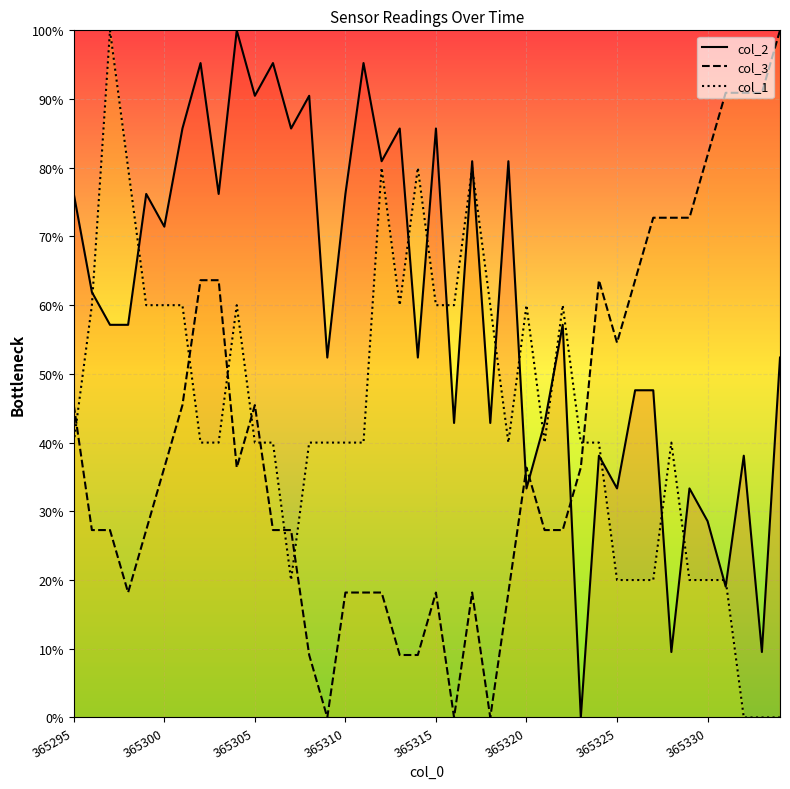

The col_3 series shows 1.0 at 39. True or false?

True